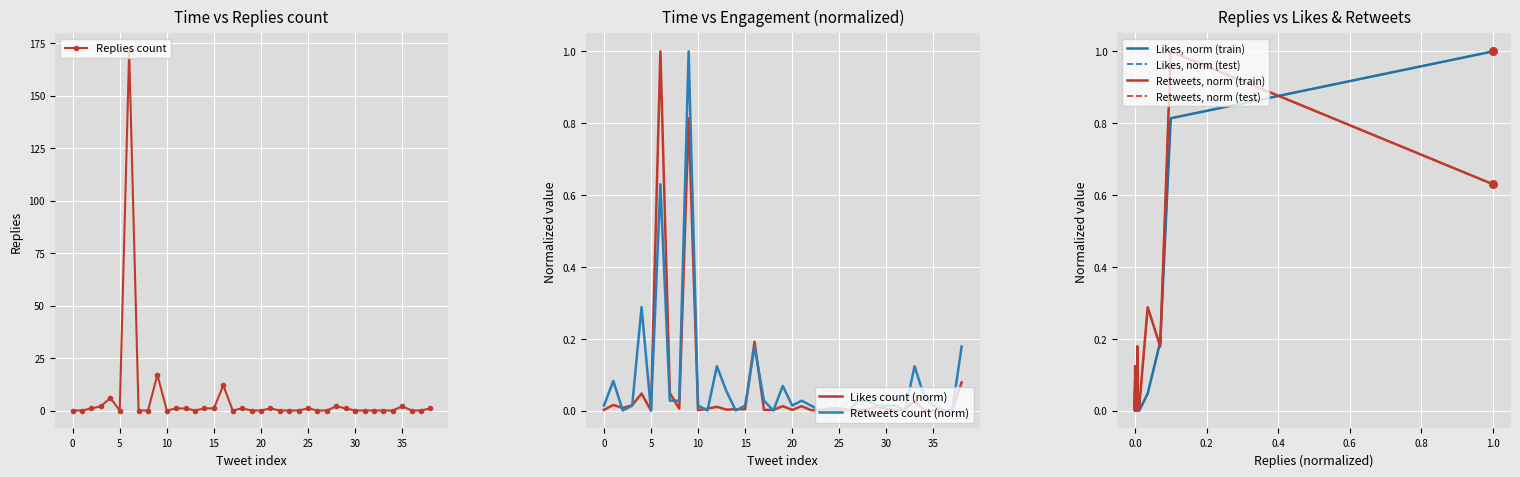

Which series has the largest Y range (max minus min)?

replies_count